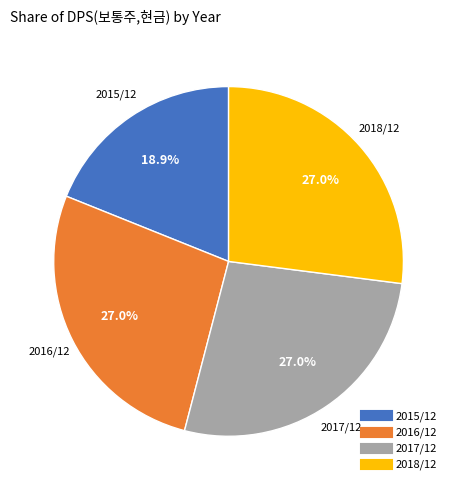

How many segments does this pie chart have?

4